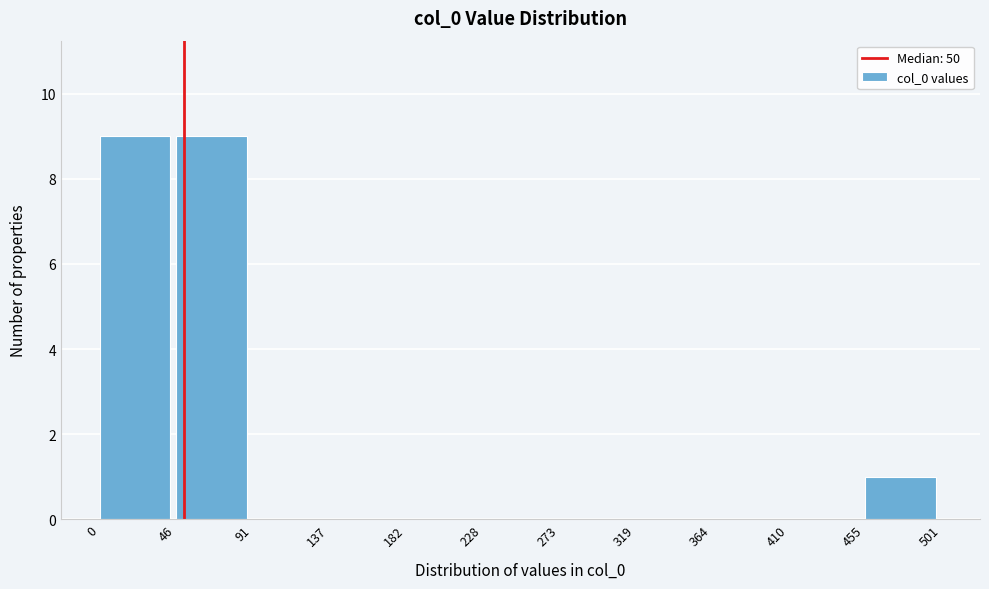

What is the height of the bar covering 0 to 46 on the x-axis? The values are not printed on the chart, so give them approximately, as read against the axis.

9